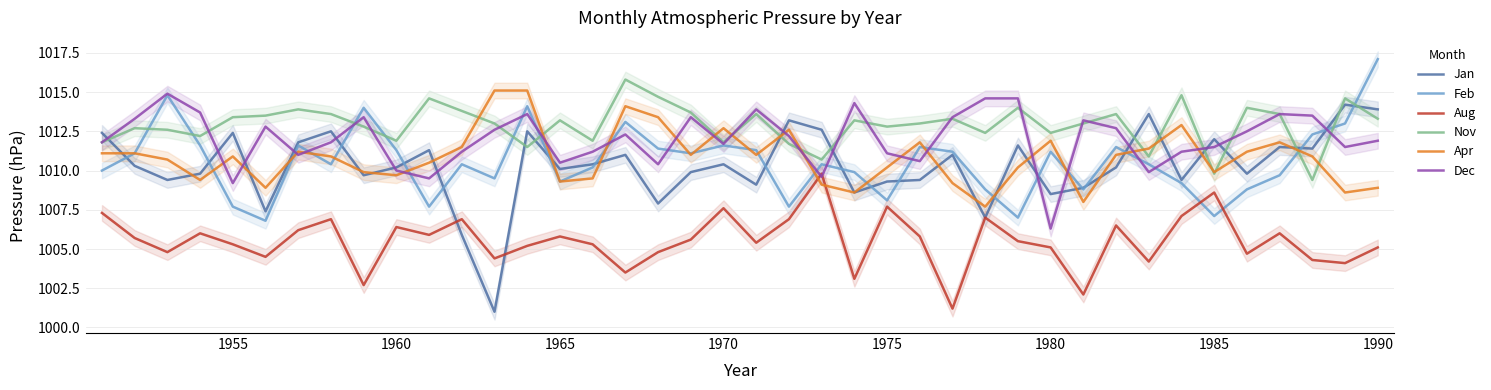

How many data points does each series have?

40